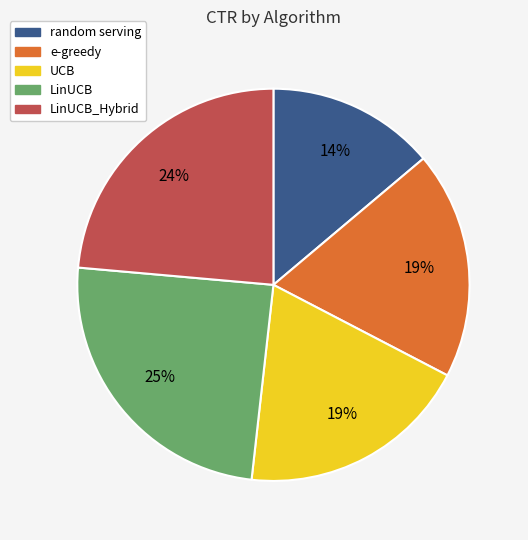

To the nearest percent, what is the difference between the largest and smallest slice percentages?

11%